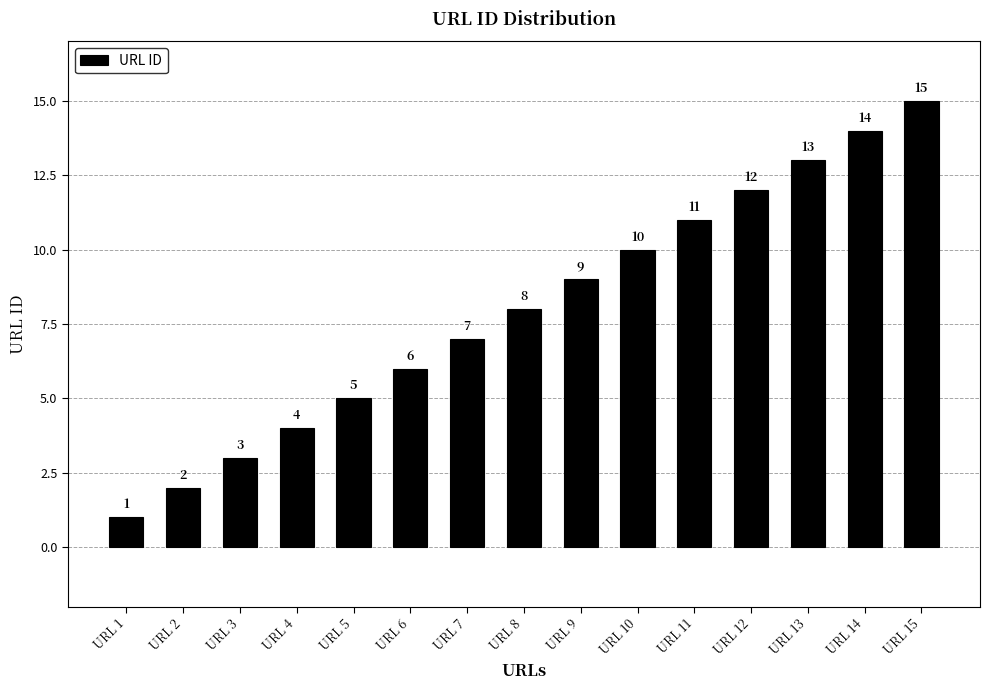

Does the chart contain any negative values?

No